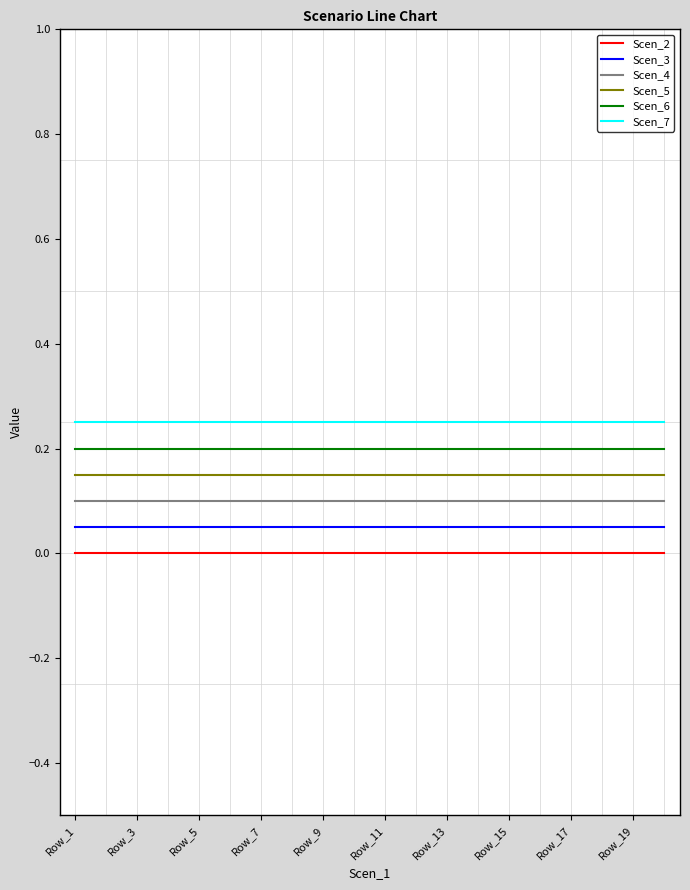

True or false: Scen_3 and Scen_7 cross at least once.

False